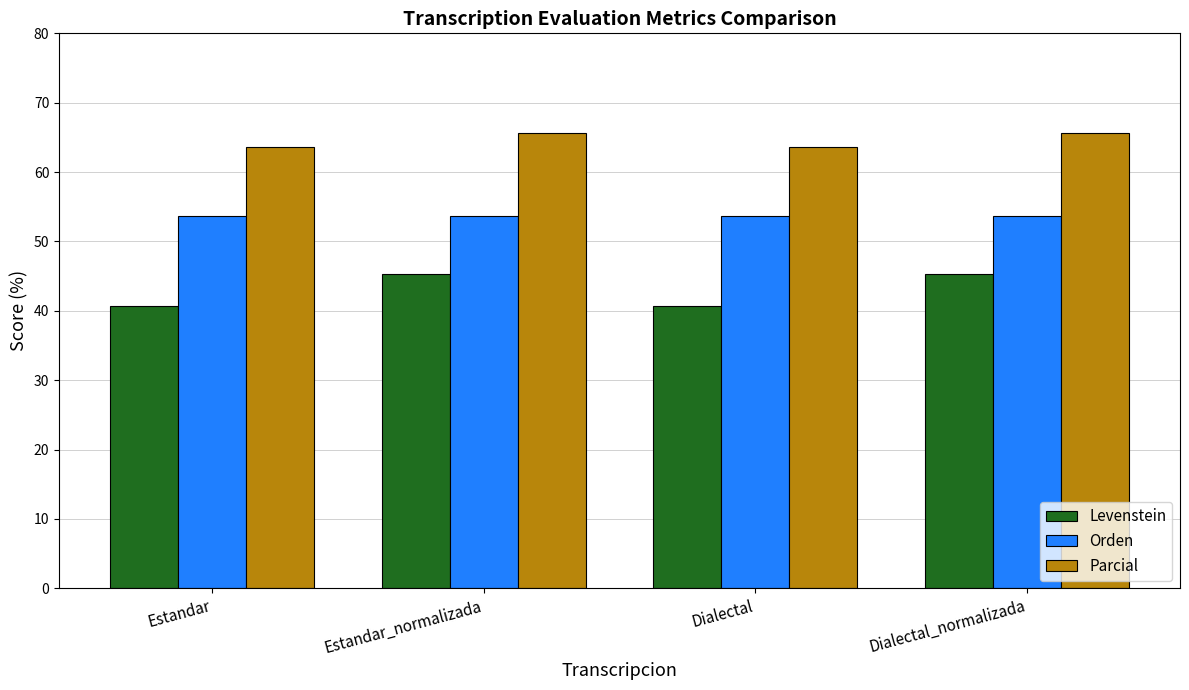

Count the Parcial values in the range 63 to 65.

2